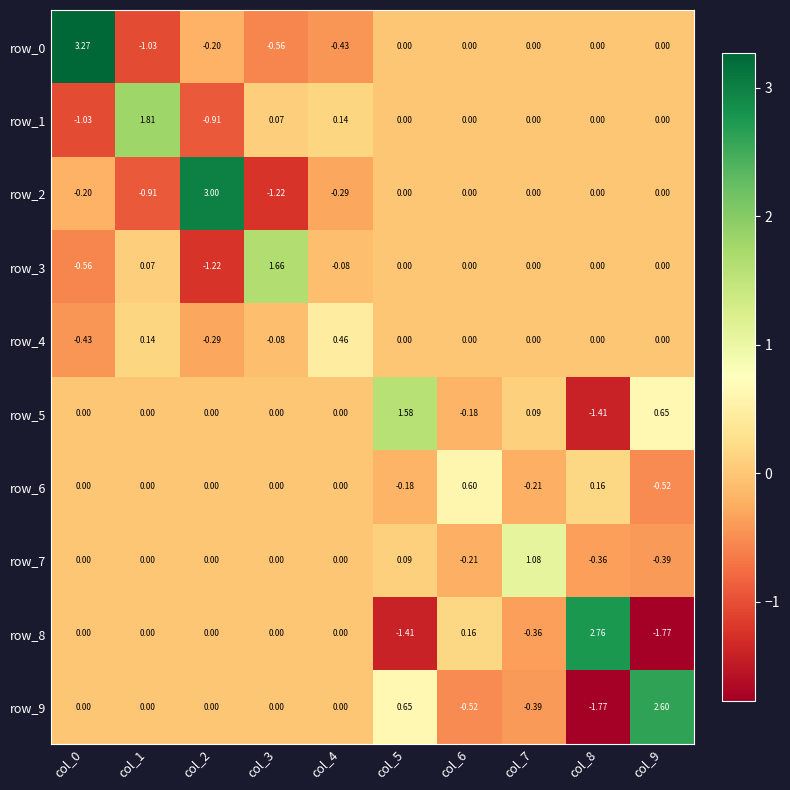

What is the sum of the row_4 values at col_3 and col_8?

-0.1